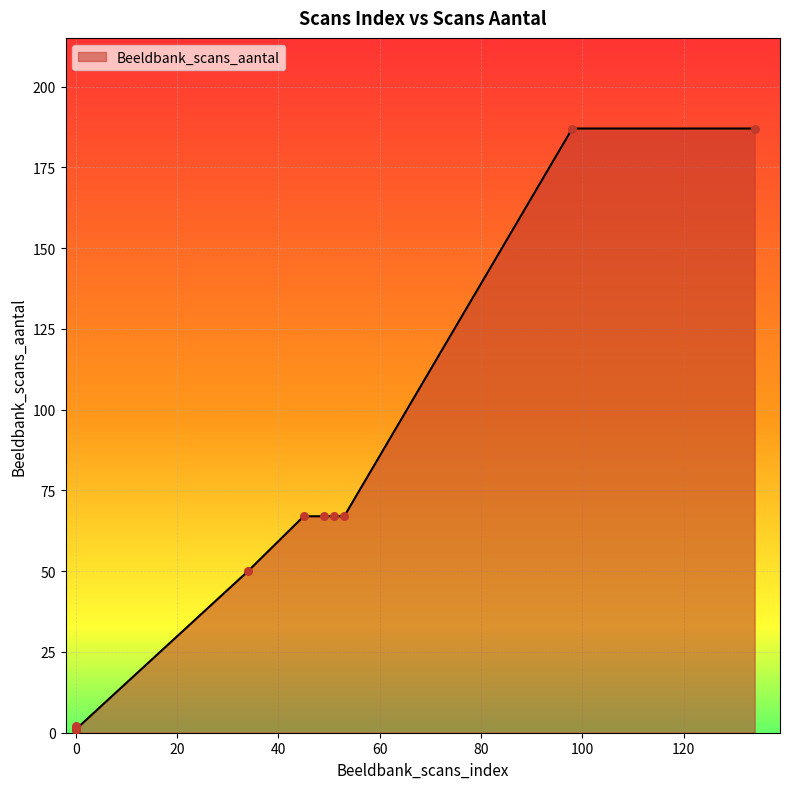

At how many categories does at least one series exceed 35?

7